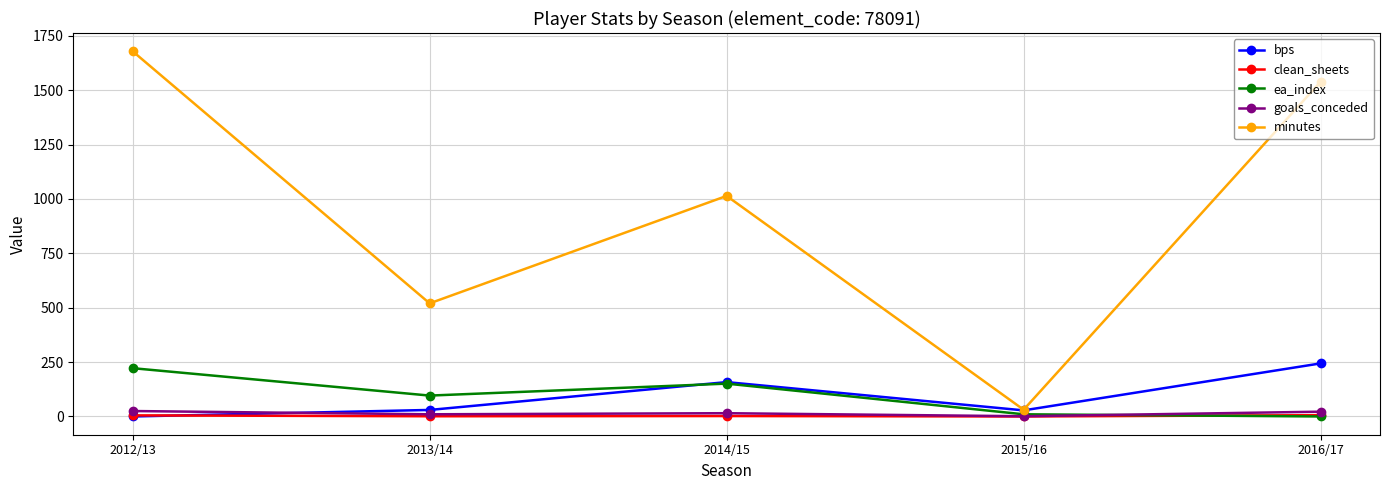

Where is bps nearest to the value 122?

2014/15